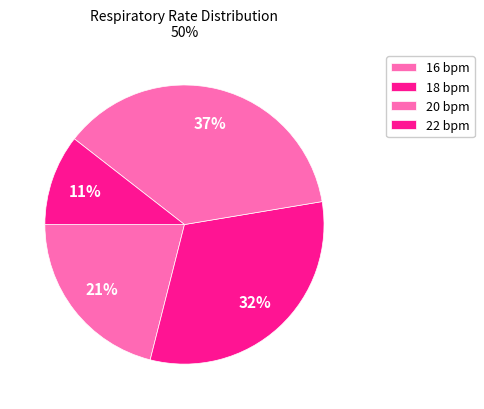

Rank the categories by value from highest to lowest.

22, 20, 18, 16